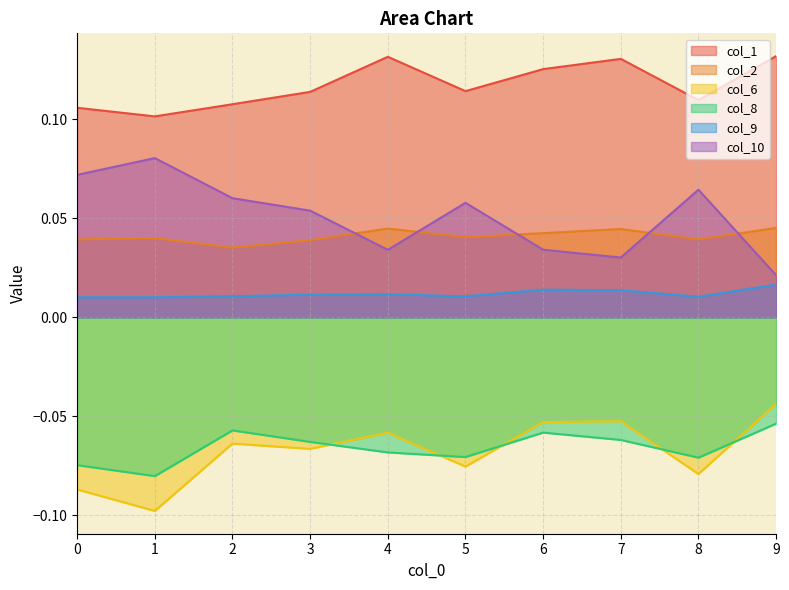

True or false: col_2 has more than 2 interior local peaks.

True